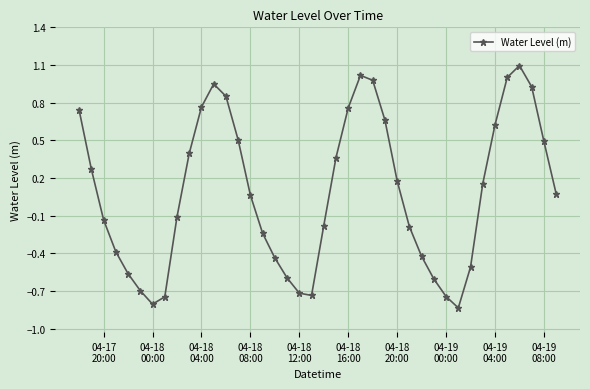

What is the difference between the second highest and second lowest values?

1.8